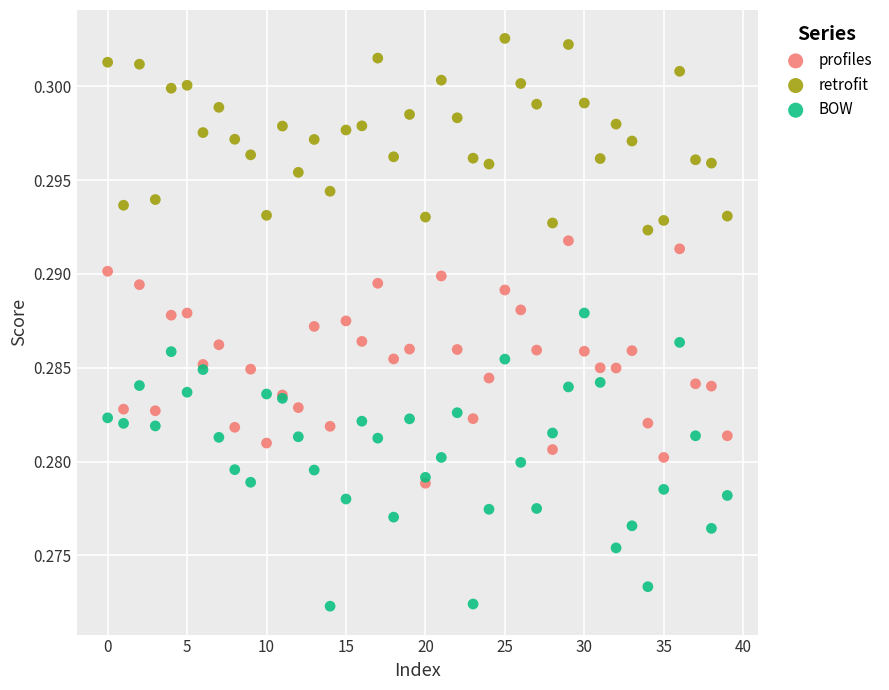

Which series reaches the minimum Y coordinate?

BOW